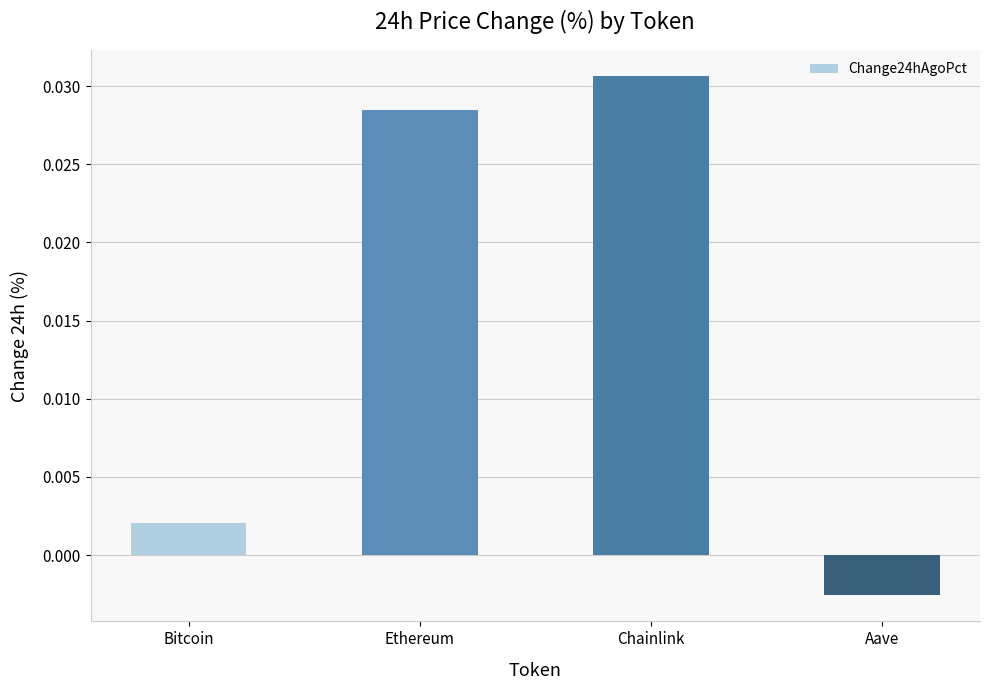

What position from the right is Bitcoin?

4